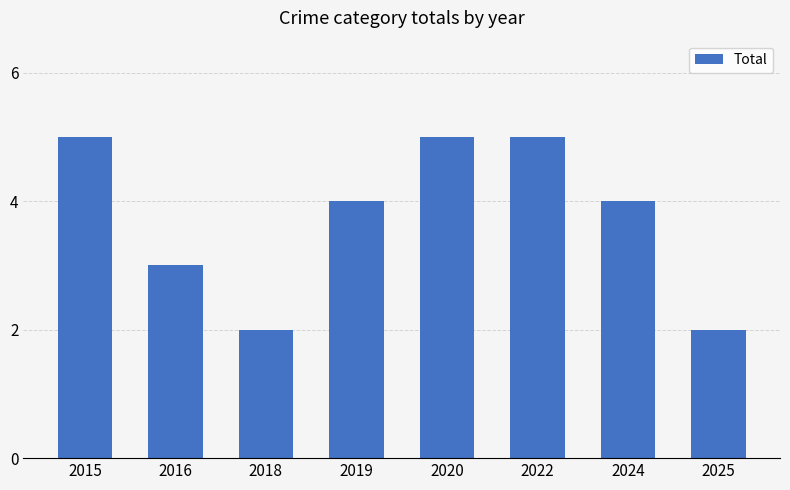

Reading left to right, what are all the values shown in this chart?

2015=5	2016=3	2018=2	2019=4	2020=5	2022=5	2024=4	2025=2